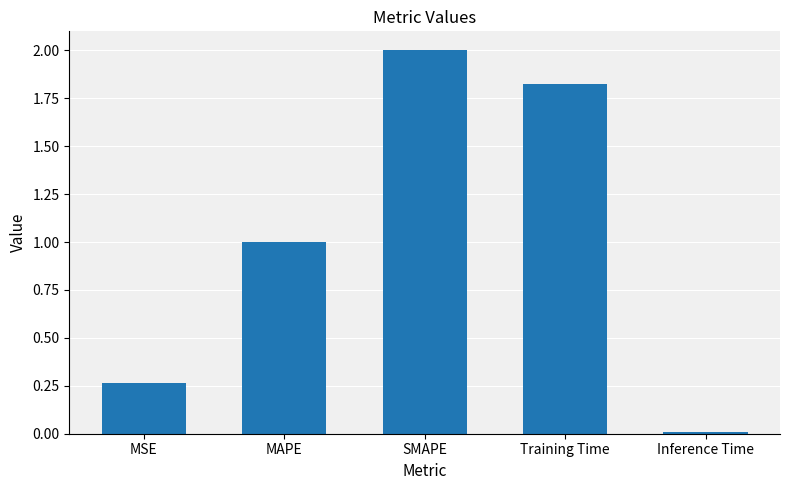

What is the label of the 3rd bar from the right?

SMAPE